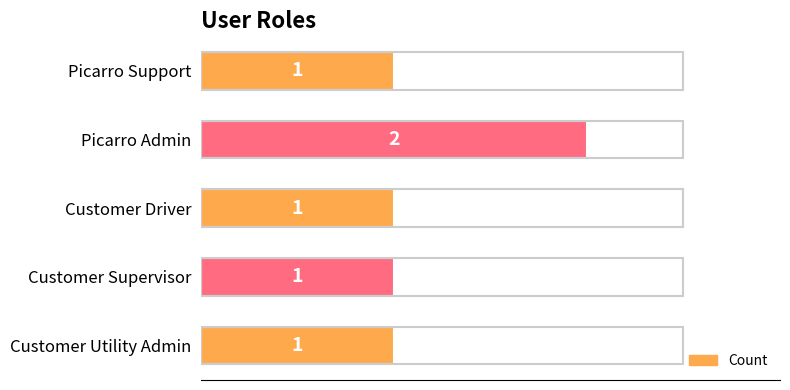

What is the difference between the maximum and minimum values?

1